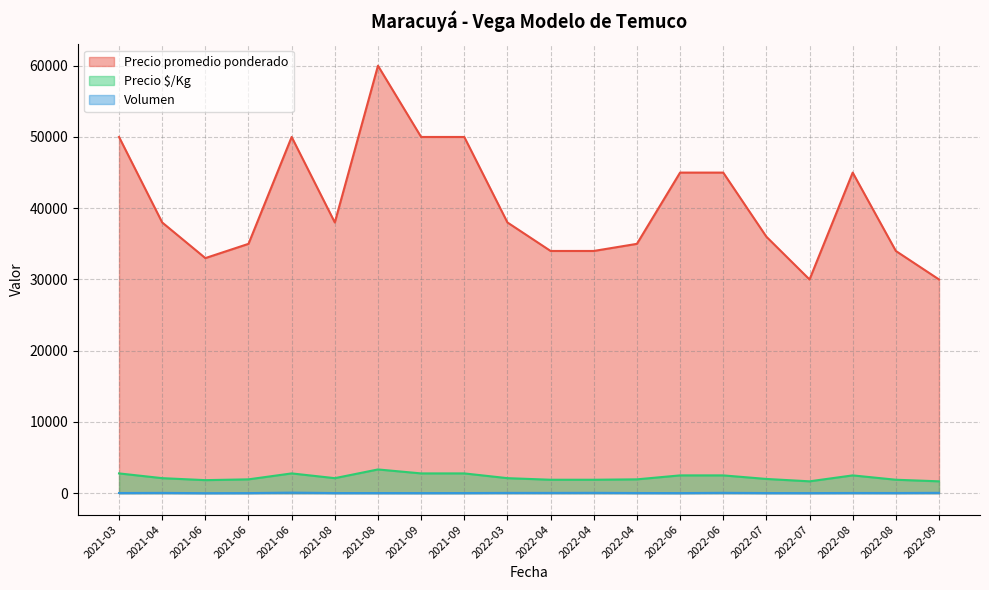

Where is Volumen nearest to the value 42?

2021-04